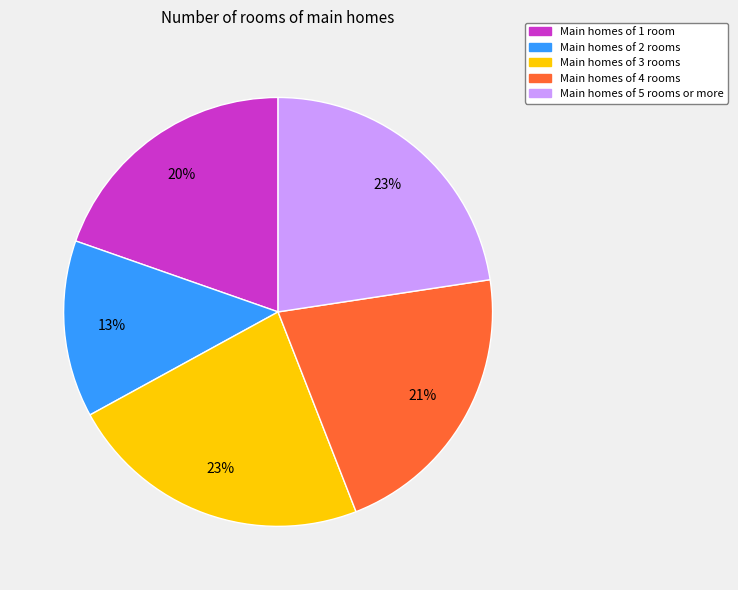

What percentage is the Main homes of 1 room slice, to the nearest percent?

20%